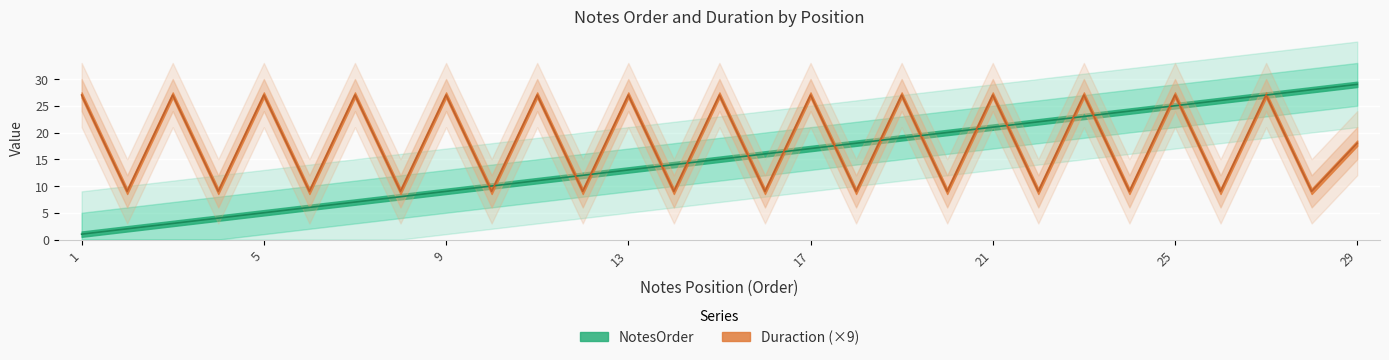

At which label does NotesOrder reach its peak?

29